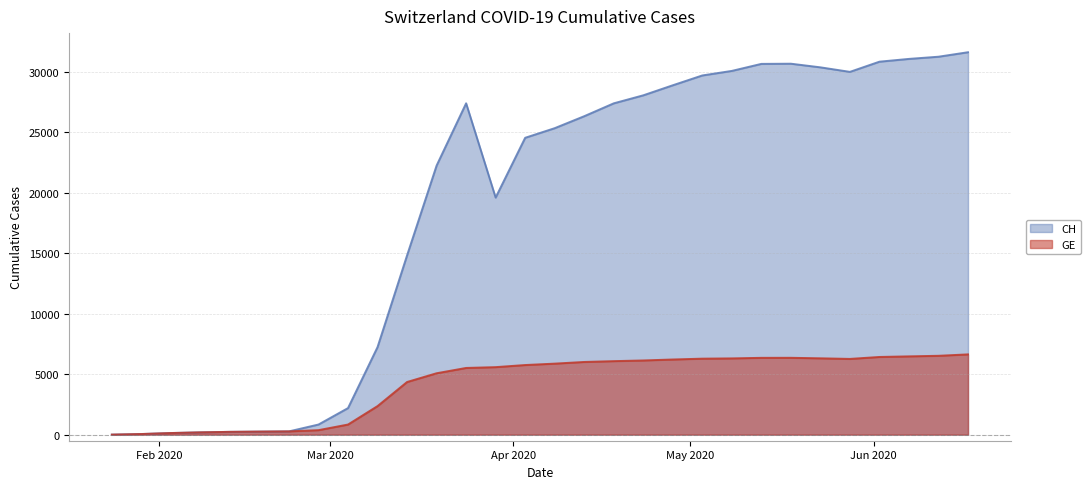

Is it true that GE equals 6218 at 2020-04-28?

True